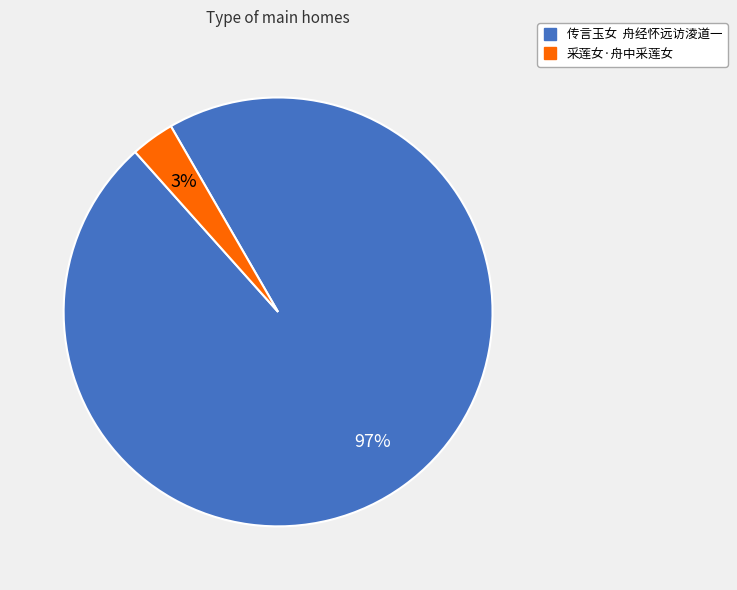

True or false: 传言玉女 舟经怀远访淩道一 accounts for 97% of the total.

True